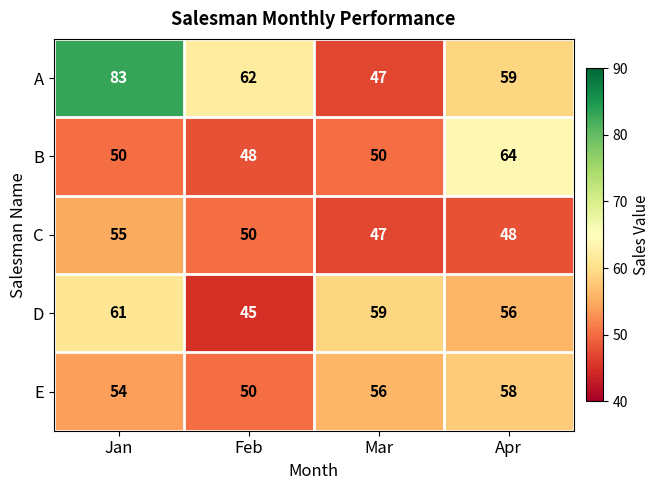

Is it true that E equals 58 at Apr?

True